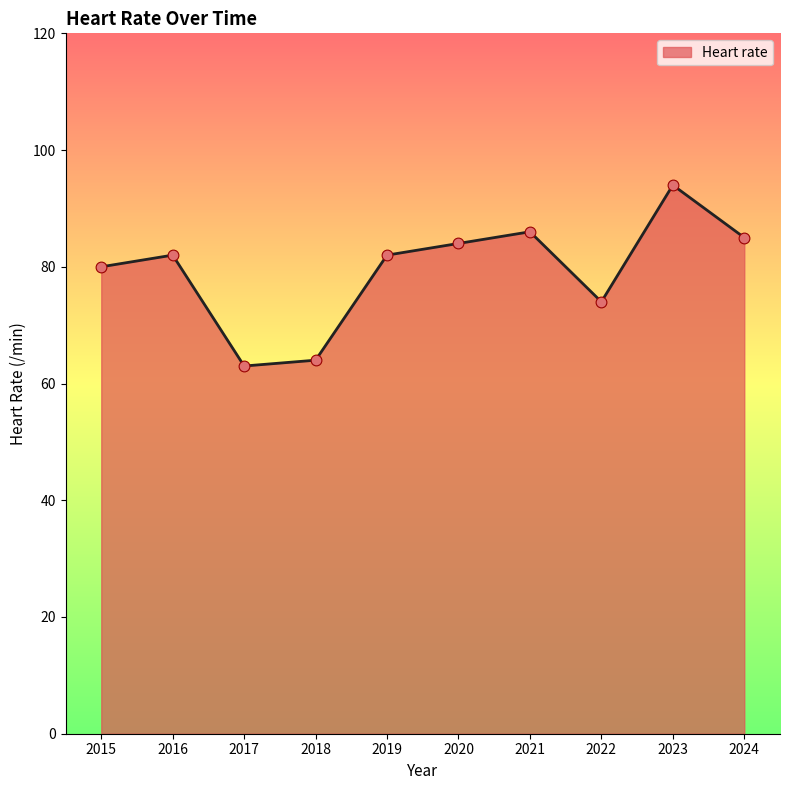

Which has a higher value, 2022 or 2015?

2015